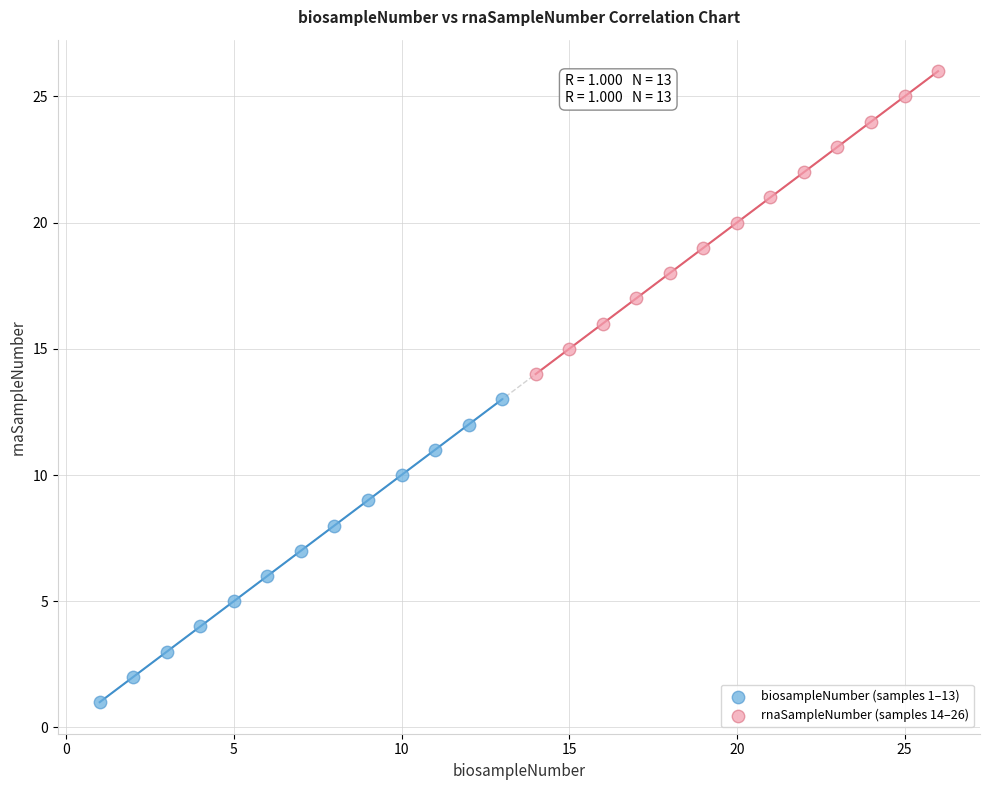

What are all the series names shown in the legend?

biosampleNumber (samples 1–13), rnaSampleNumber (samples 14–26)